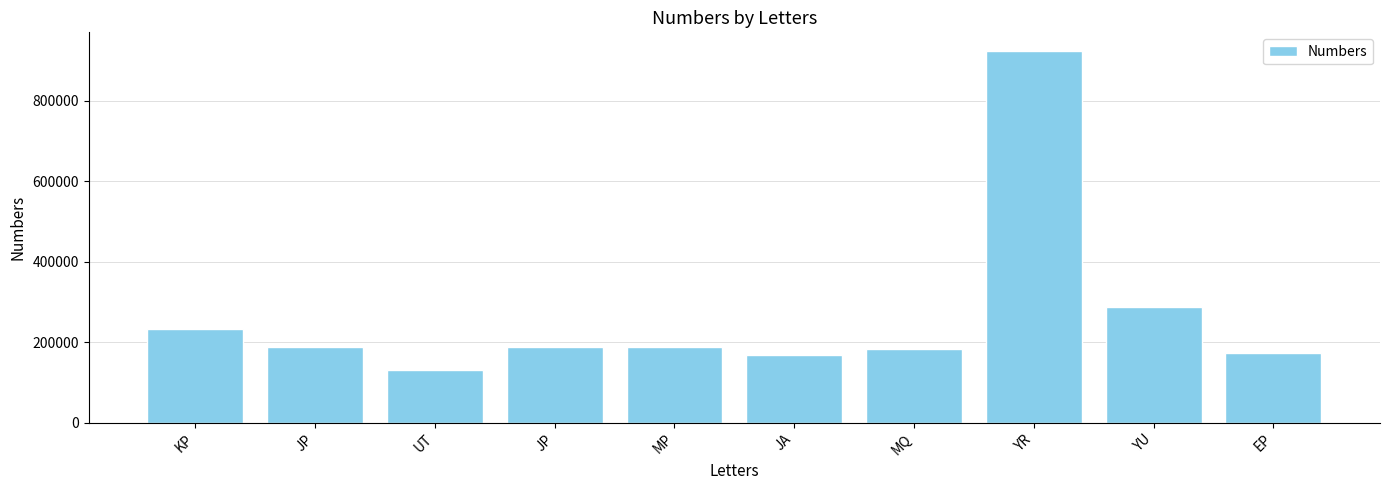

What is the value of the 3rd bar from the left?

129876